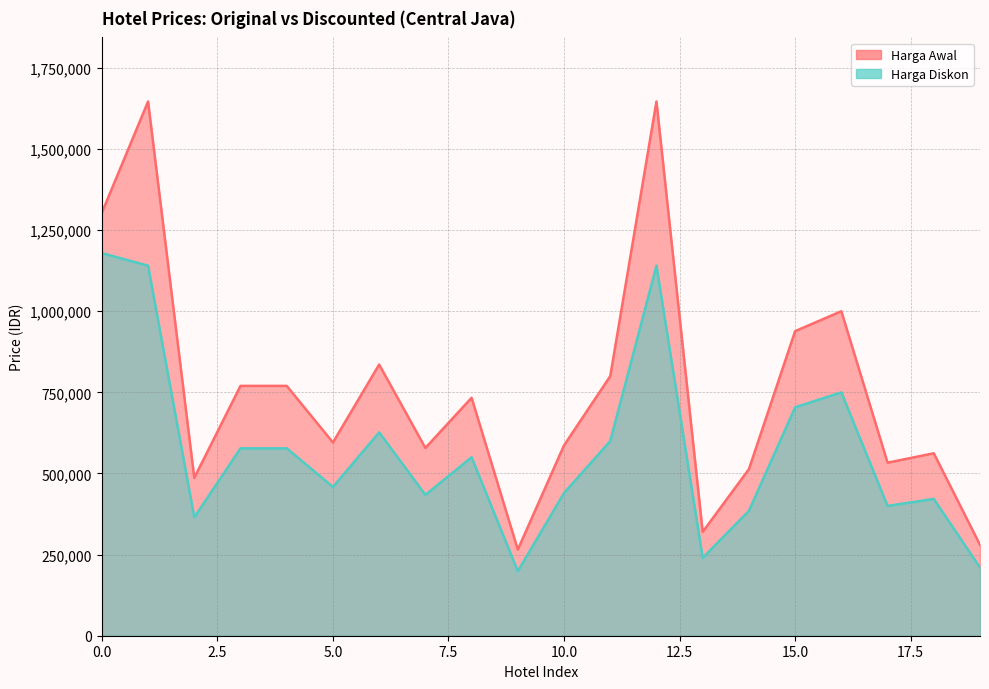

List the series in order of their overall mean, highest first.

Harga Awal, Harga Diskon